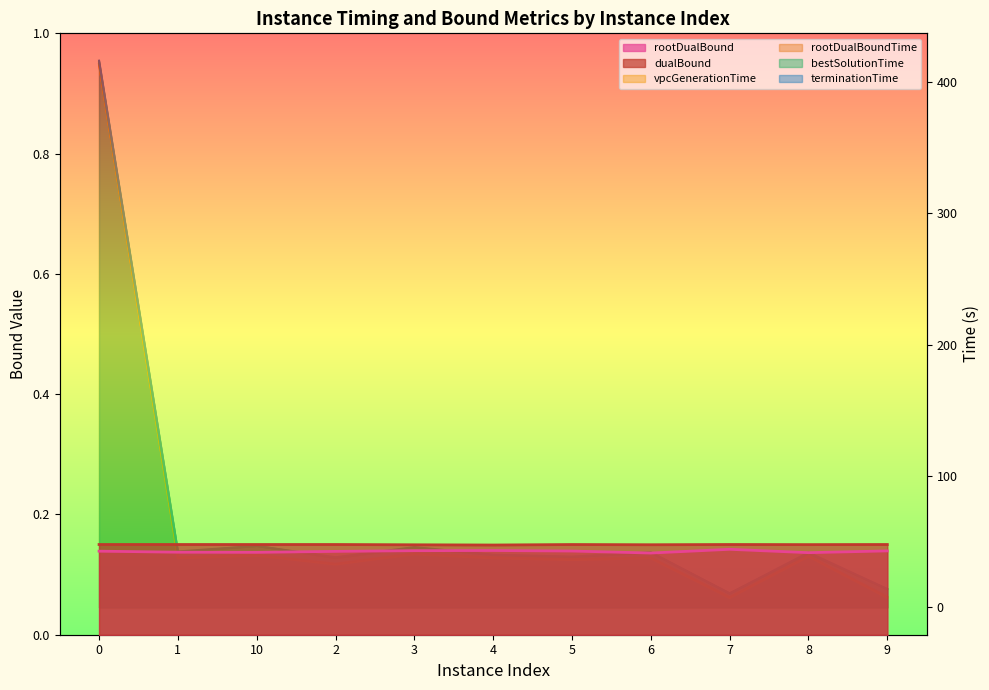

What are all the series names shown in the legend?

rootDualBound, dualBound, vpcGenerationTime, rootDualBoundTime, bestSolutionTime, terminationTime